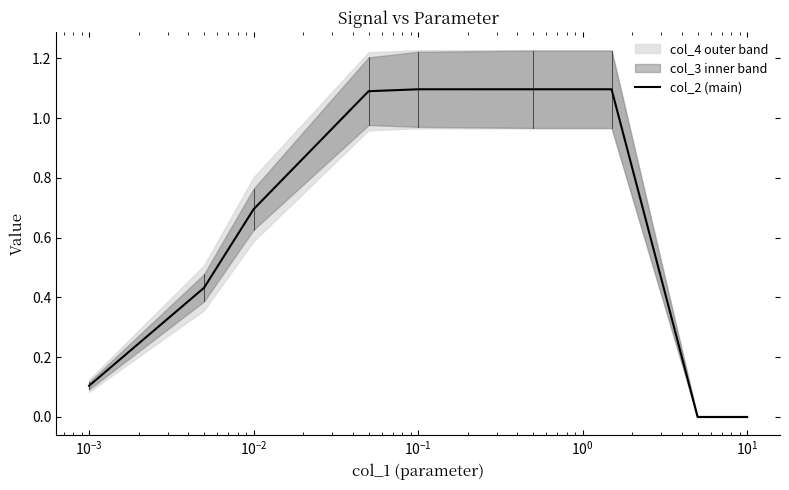

How many lines are shown in the chart?

1